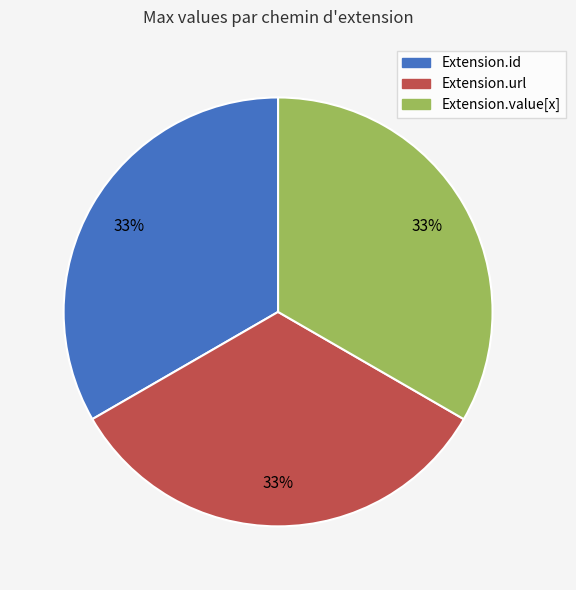

Does any single category account for the majority?

No